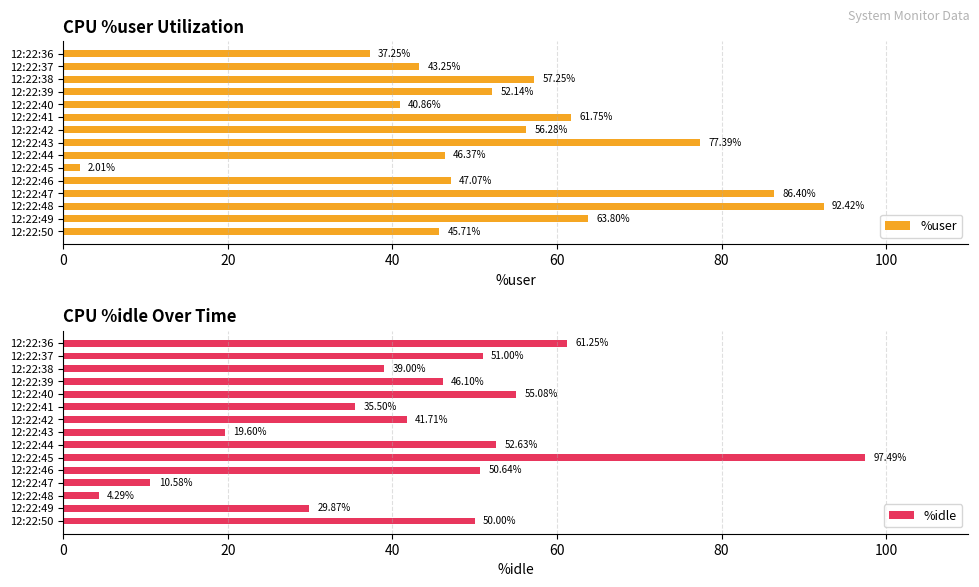

Count the number of data series in this chart.

2